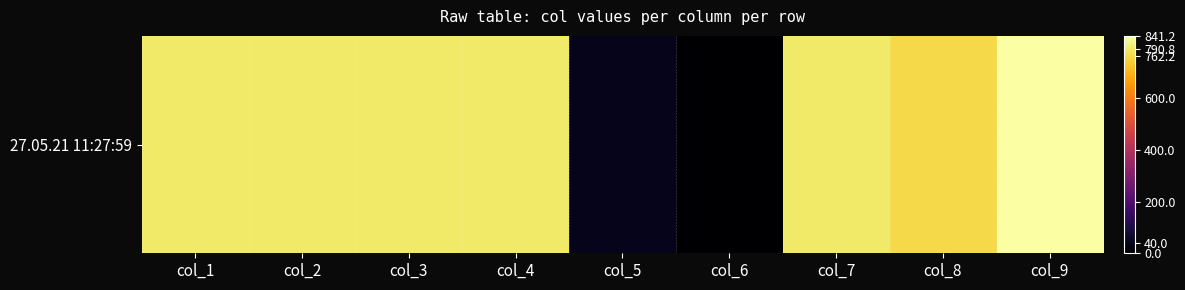

What is the difference between the values at col_5 and col_2?

750.8